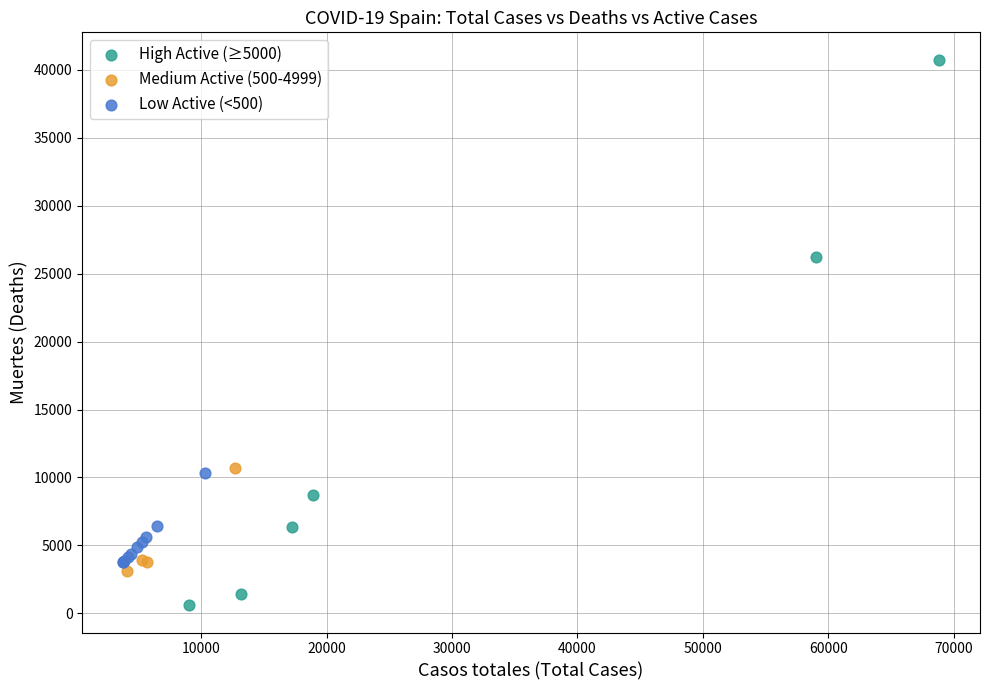

Which series contains the highest Y value?

High Active (≥5000)